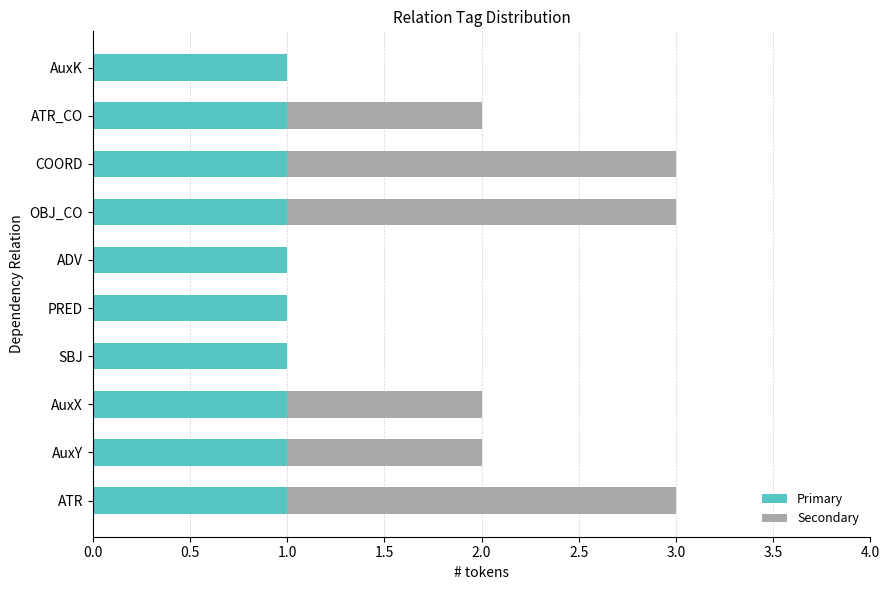

The Primary series shows 2 at OBJ_CO. True or false?

False